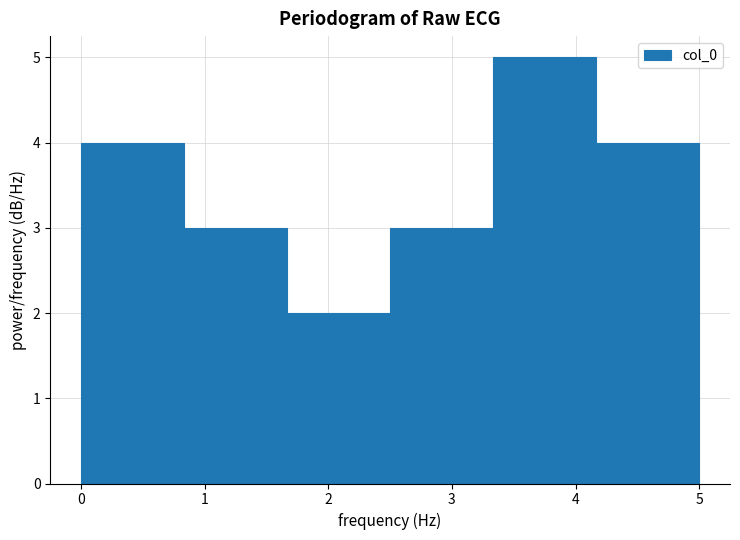

How tall is the bar that spans 2.5 to 3.3 on the x-axis? Neither the bar edges nor the heights are printed on the chart, so give them approximately, as read against the axes.

3